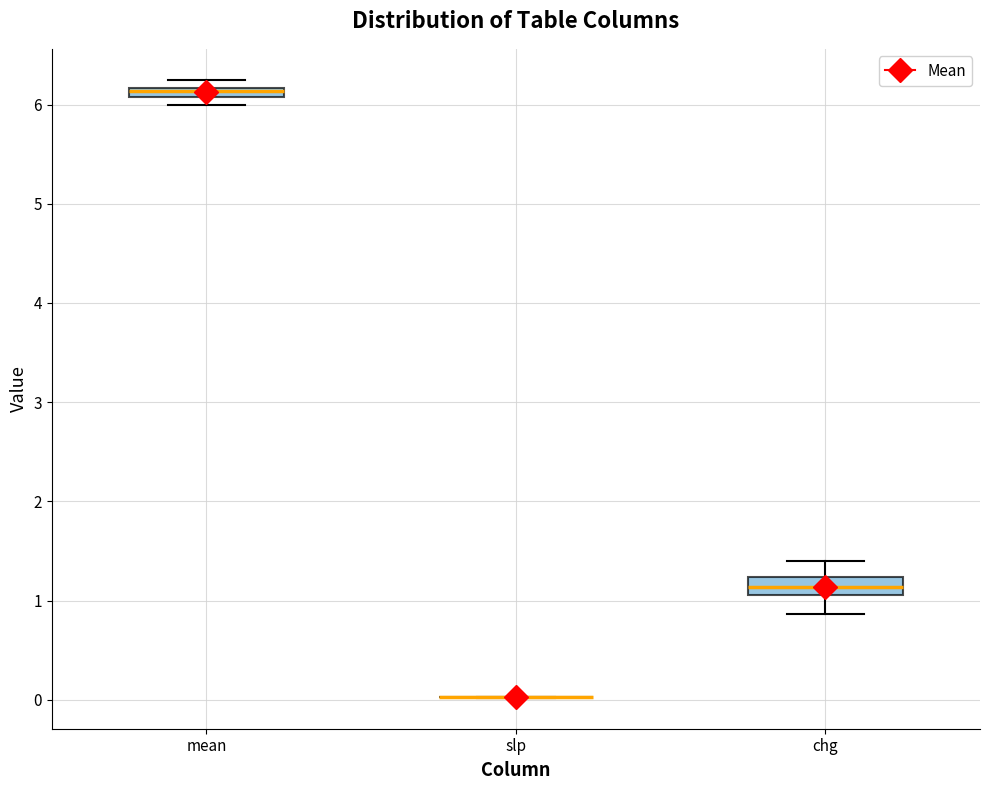

Where is the upper edge of the box for chg on the y-axis? The values are not printed on the chart, so give them approximately, as read against the axis.

1.2